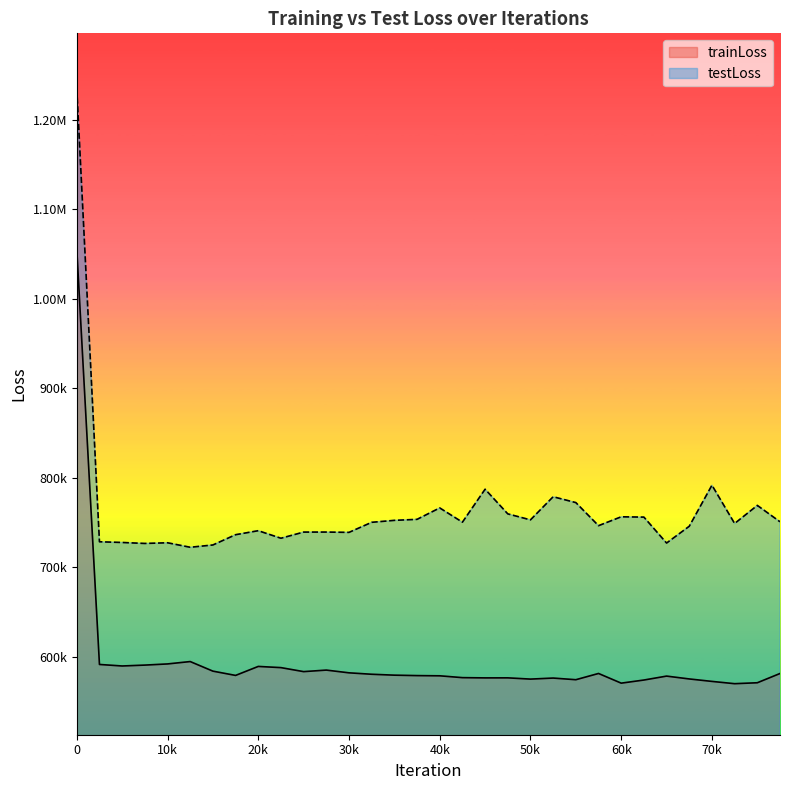

True or false: trainLoss and testLoss cross at least once.

False